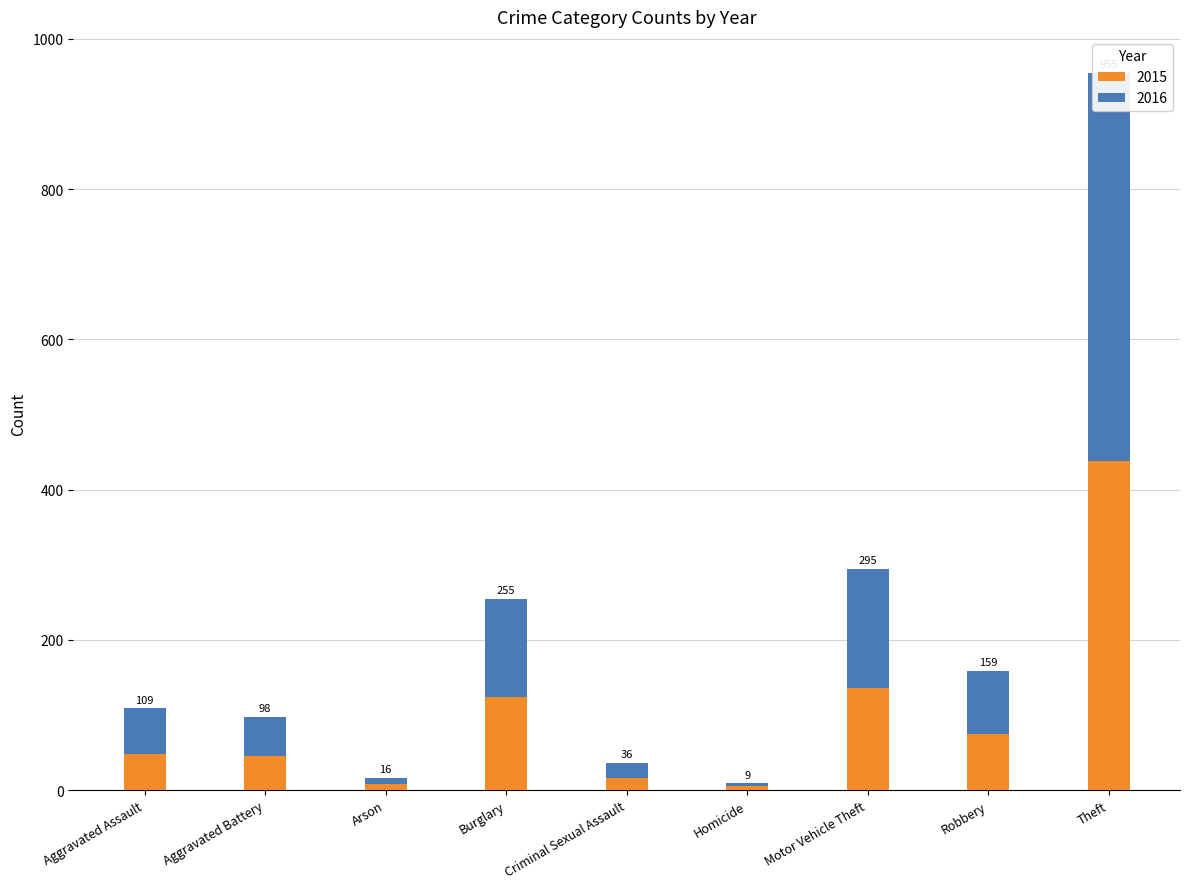

How many bars are there in each group?

2